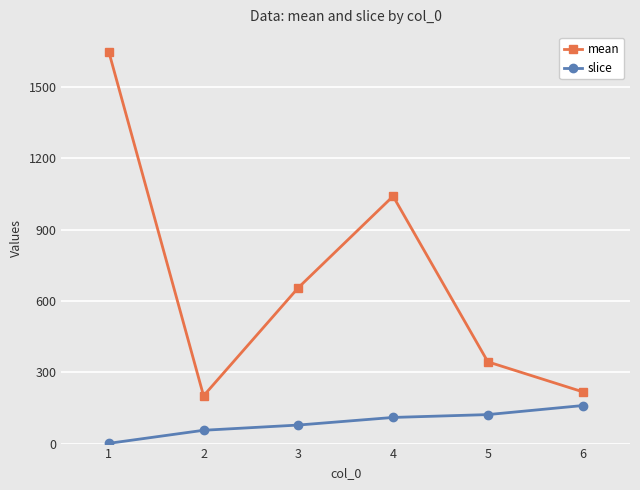

What is the greatest value displayed?

1649